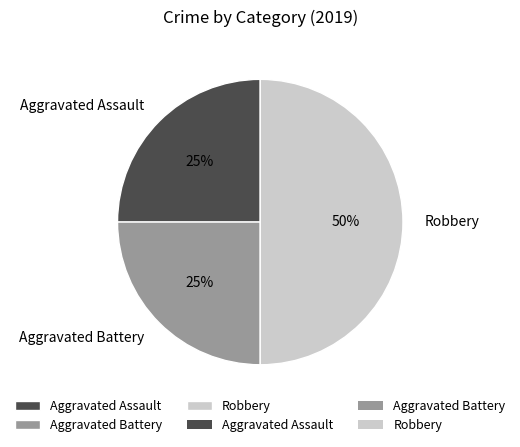

True or false: Robbery accounts for 50% of the total.

True